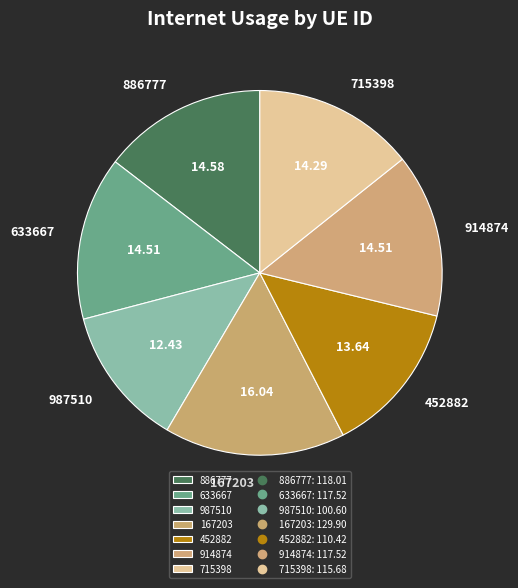

Do 914874 and 167203 together represent more than half of the pie?

No